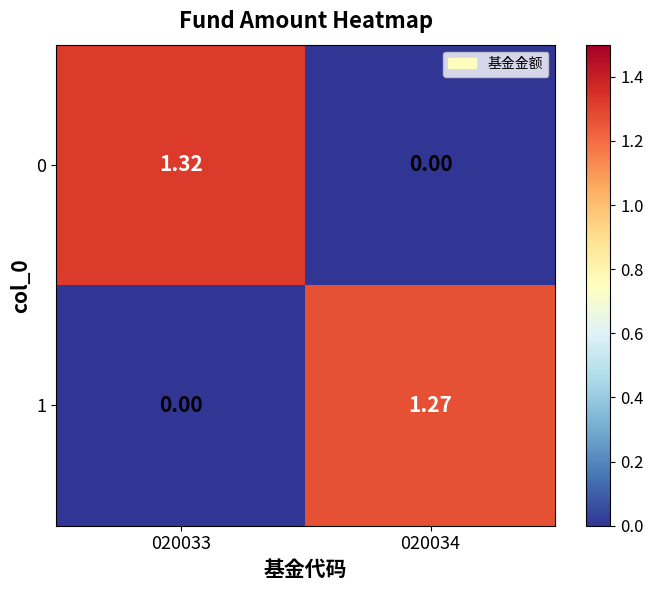

Which series changed the most between 020033 and 020034?

0